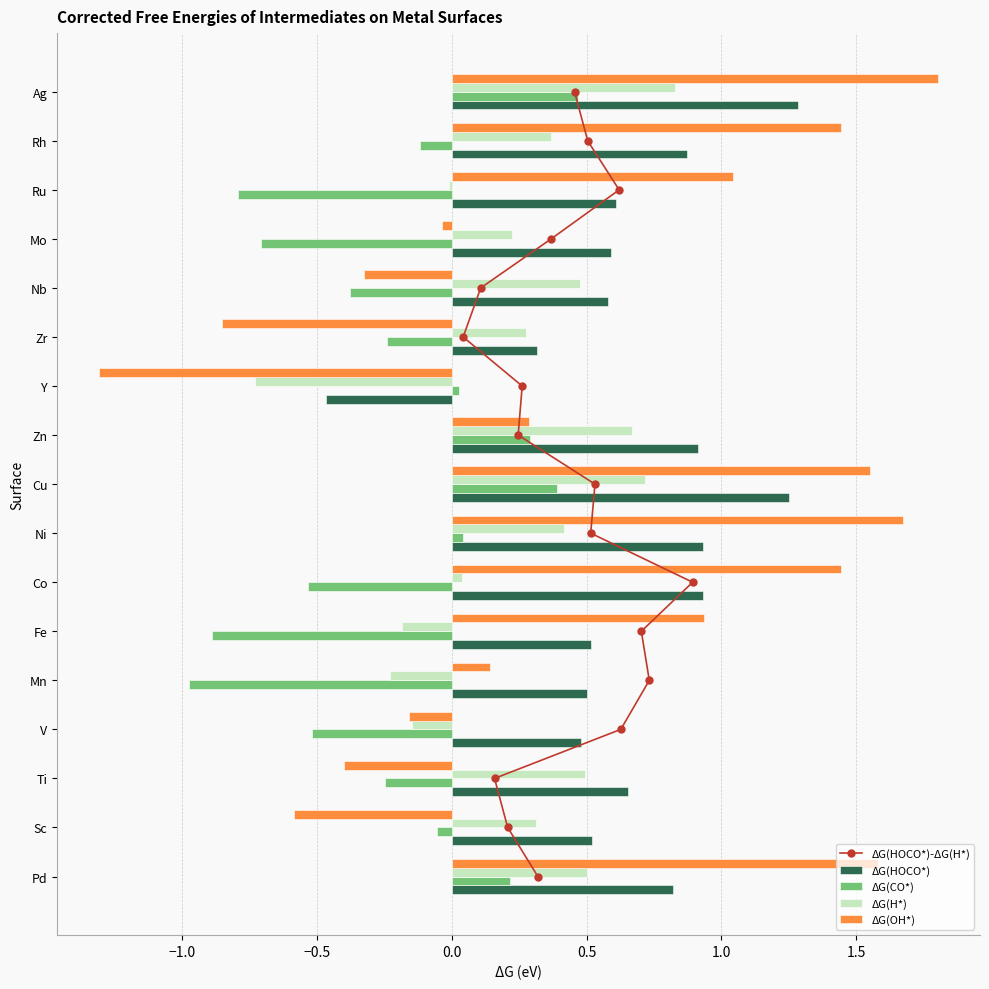

What is the difference between the second highest and second lowest values in the ΔG(CO*) series?

1.3